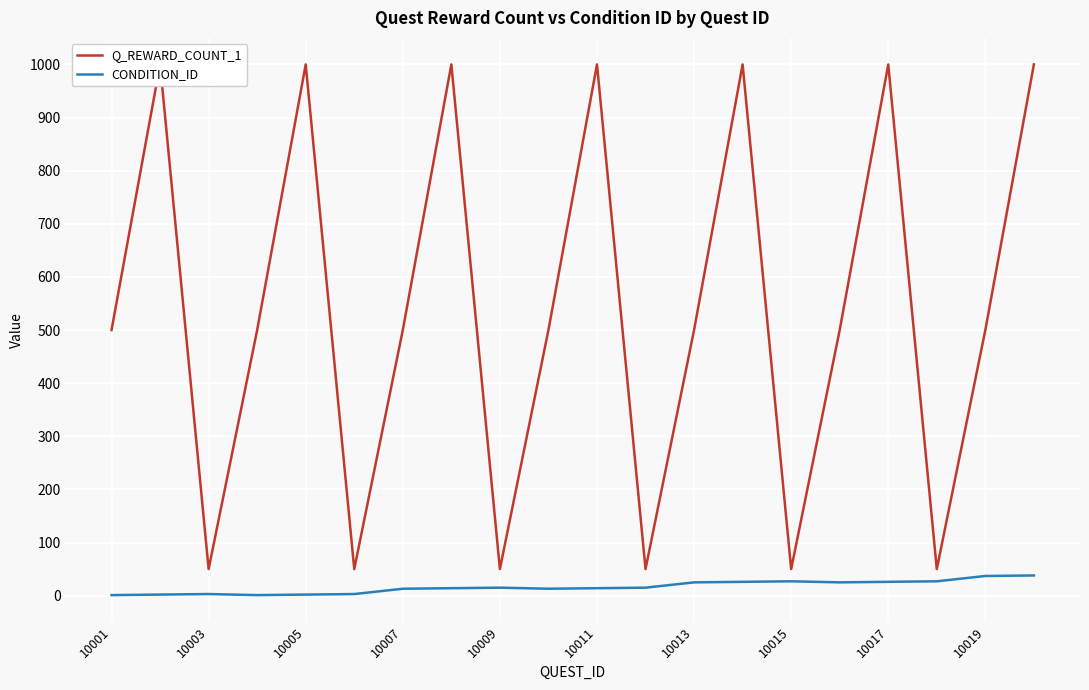

The value of CONDITION_ID at 10015 is 27. True or false?

True